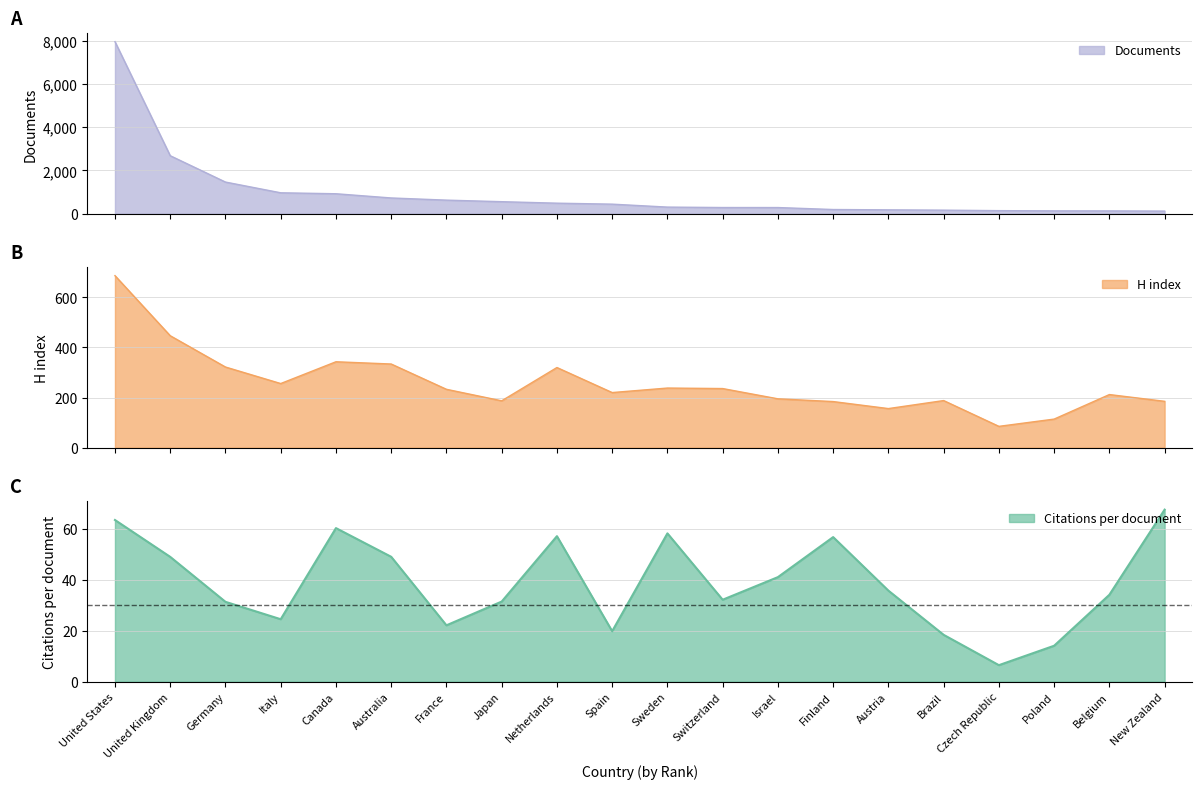

What is the lowest value of the H index series?

85